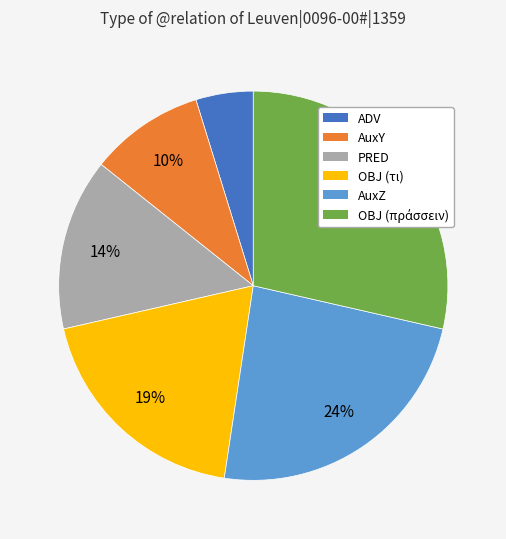

Is there a majority slice in this chart?

No